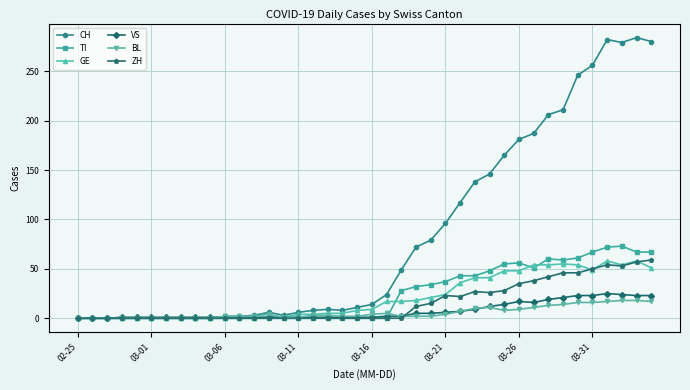

True or false: TI has more than 0 interior local peaks.

True